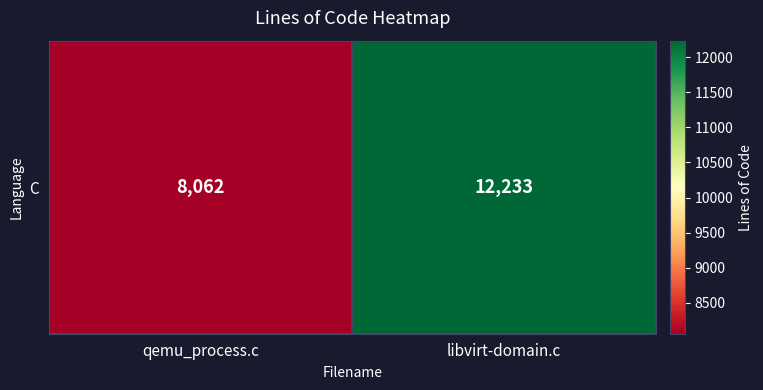

Rank the categories by value from highest to lowest.

libvirt-domain.c, qemu_process.c